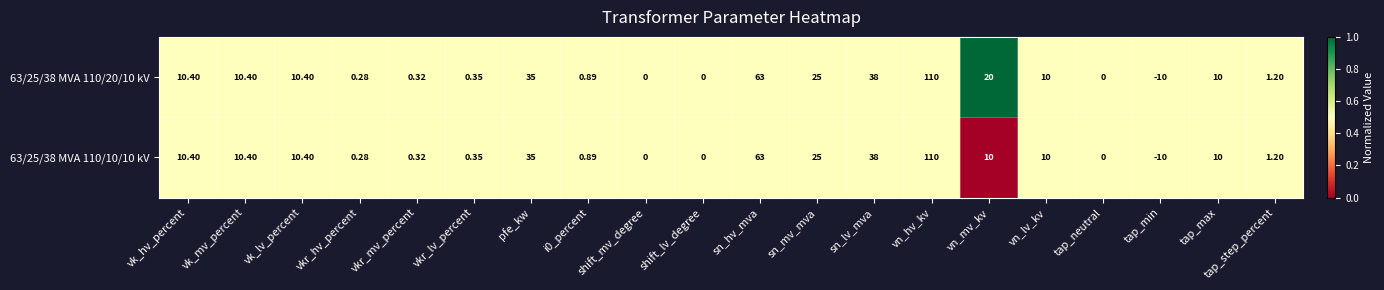

At which category does the chart reach its minimum across all series?

tap_min